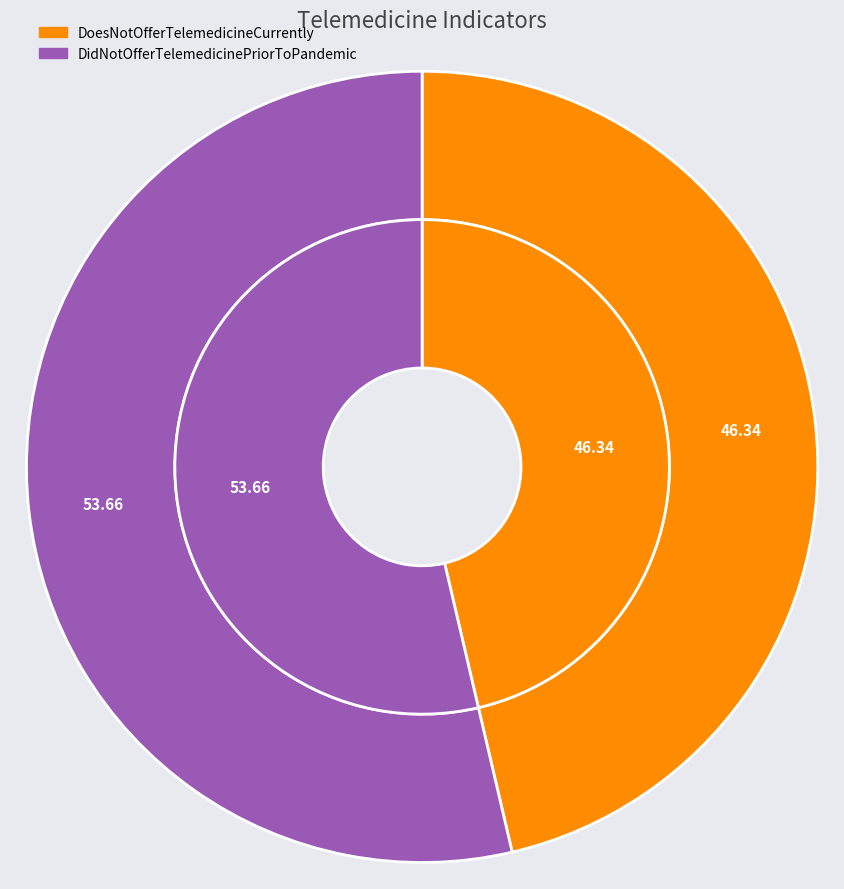

To the nearest percent, what portion does DidNotOfferTelemedicinePriorToPandemic represent?

54%